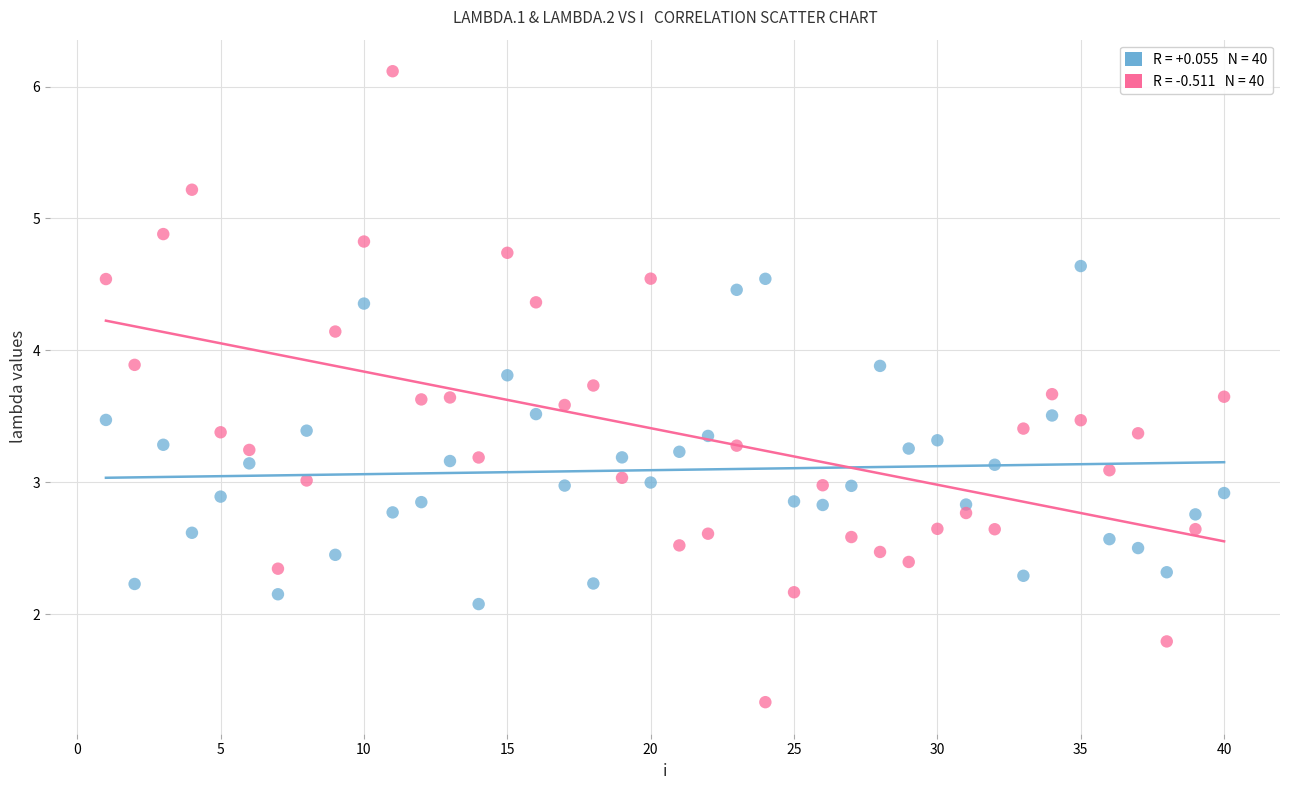

Across all data points, what is the range of X values (max minus min)?

39.0